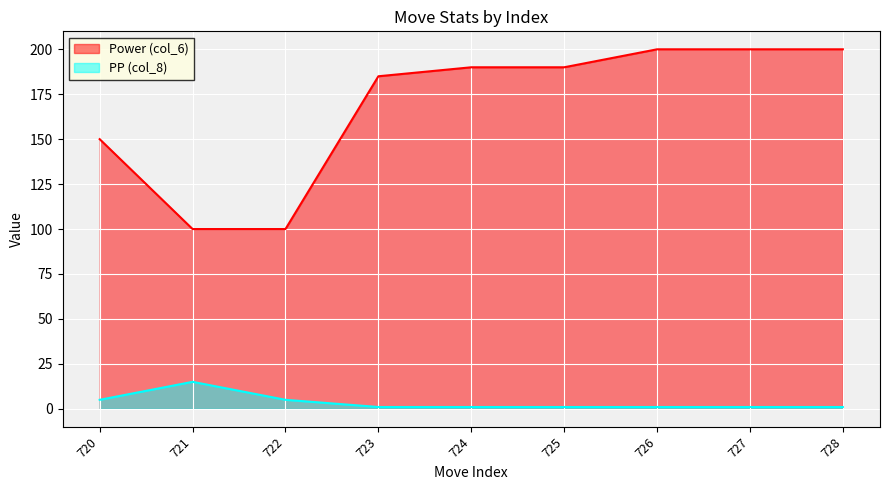

At 724, list the series in order from smallest to largest.

PP (col_8), Power (col_6)